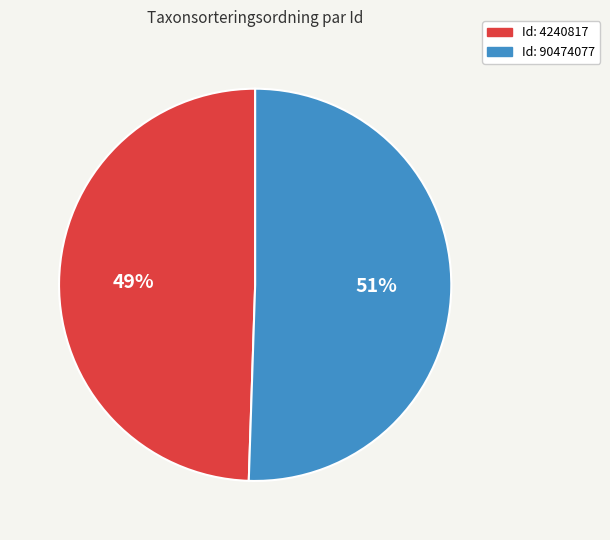

Does any single category account for the majority?

Yes